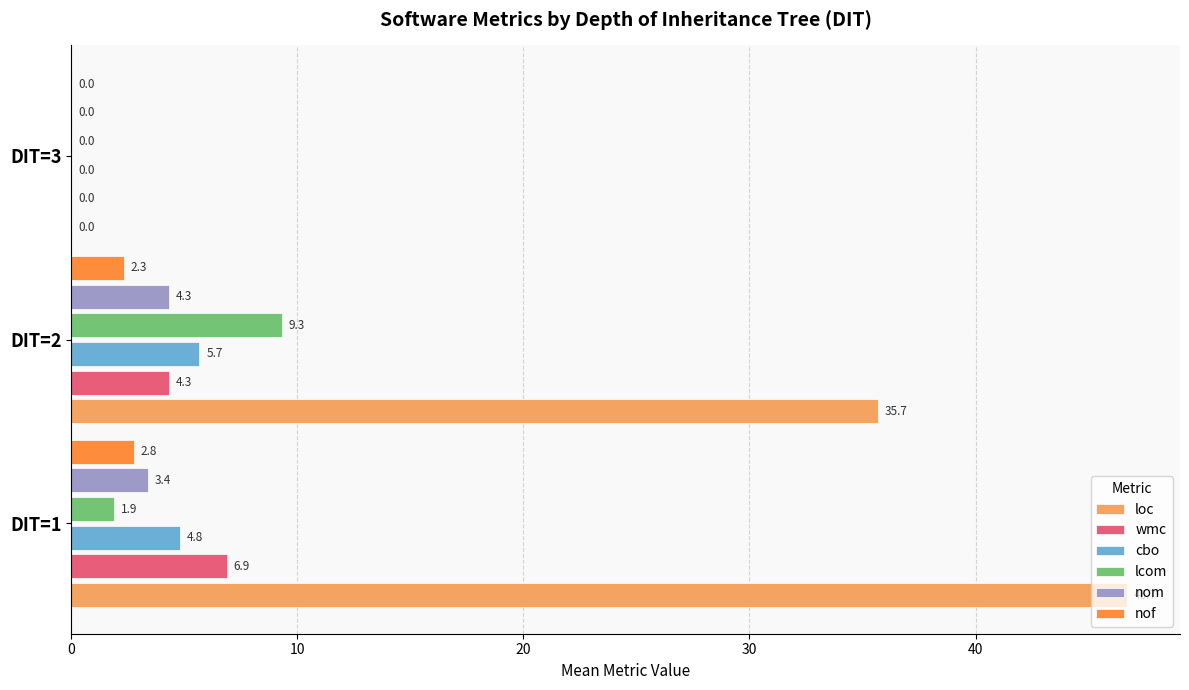

What is the maximum value shown in the chart?

46.7